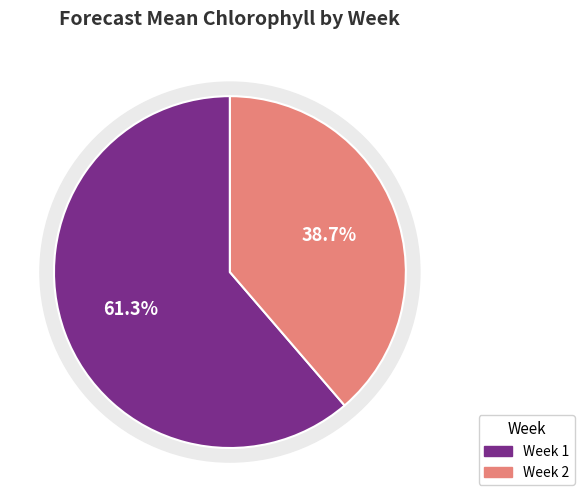

Which slice is the smallest?

2